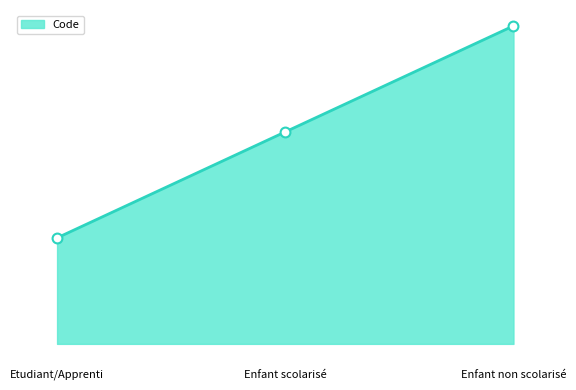

What is the change in value from Etudiant/Apprenti to Enfant scolarisé?

+1